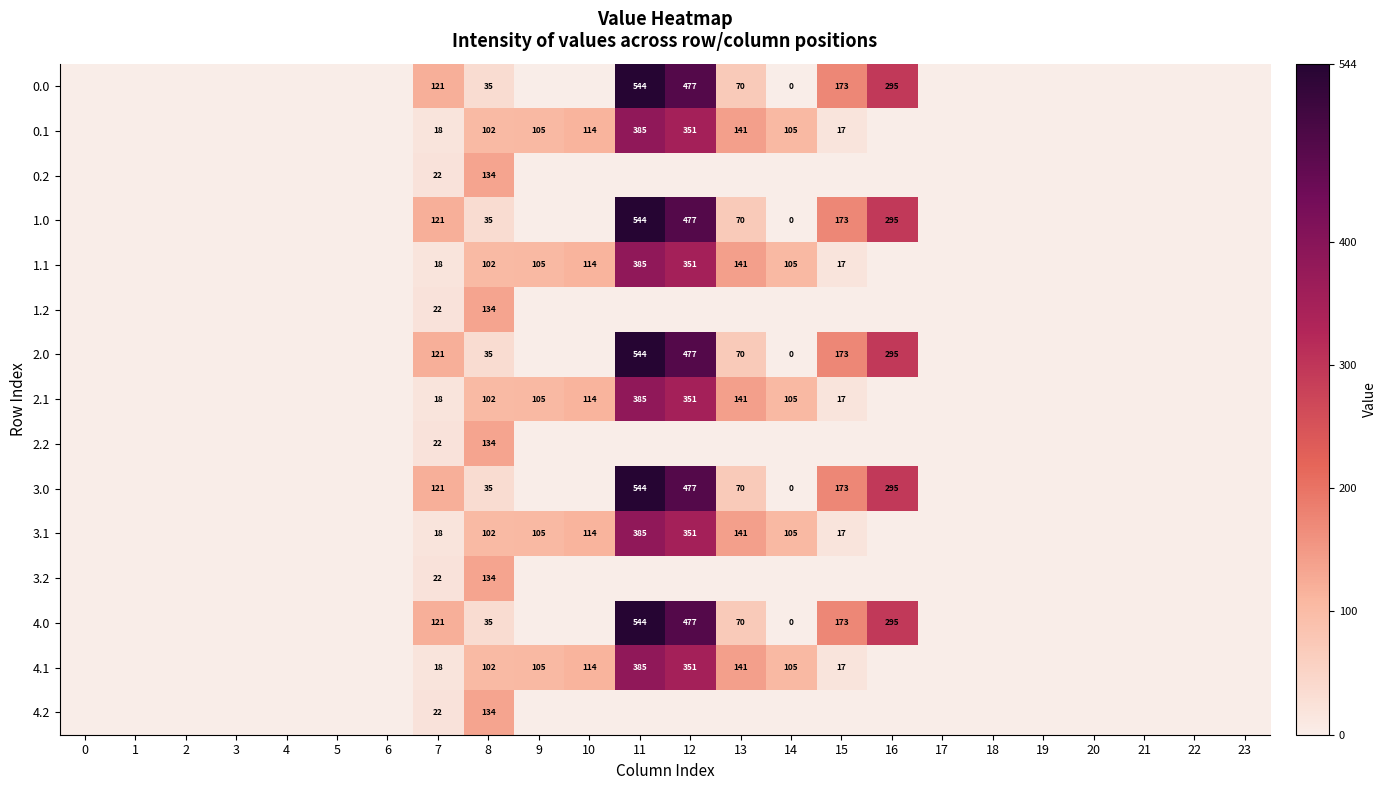

How many distinct data groups are displayed?

15